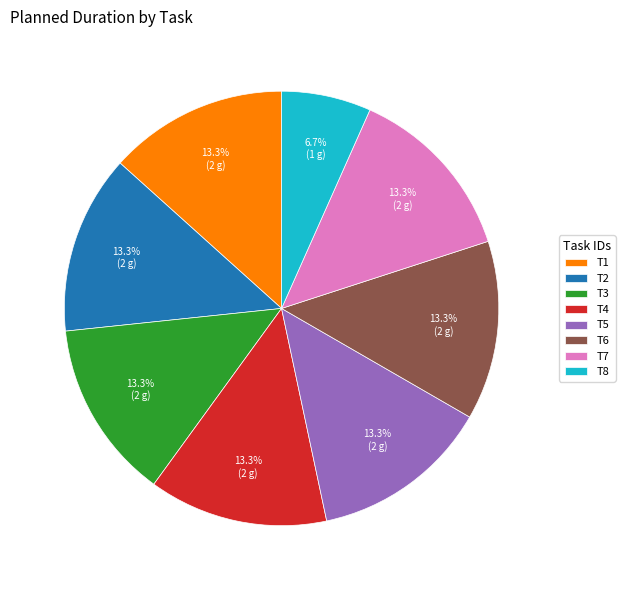

The T7 slice represents 19% of the pie. True or false?

False